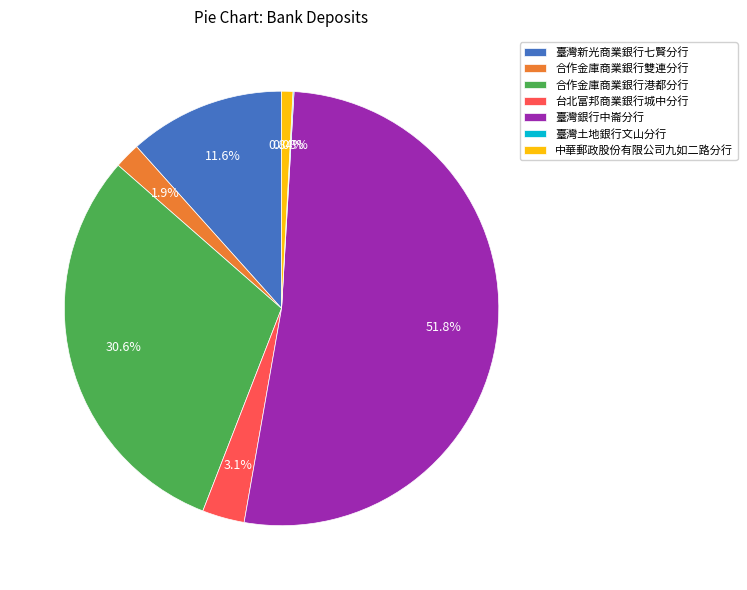

Approximately how many times larger is the value at 合作金庫商業銀行港都分行 compared to 臺灣銀行中崙分行?

0.6